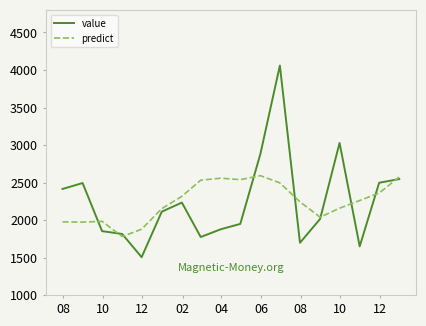

What are all the series names shown in the legend?

value, predict